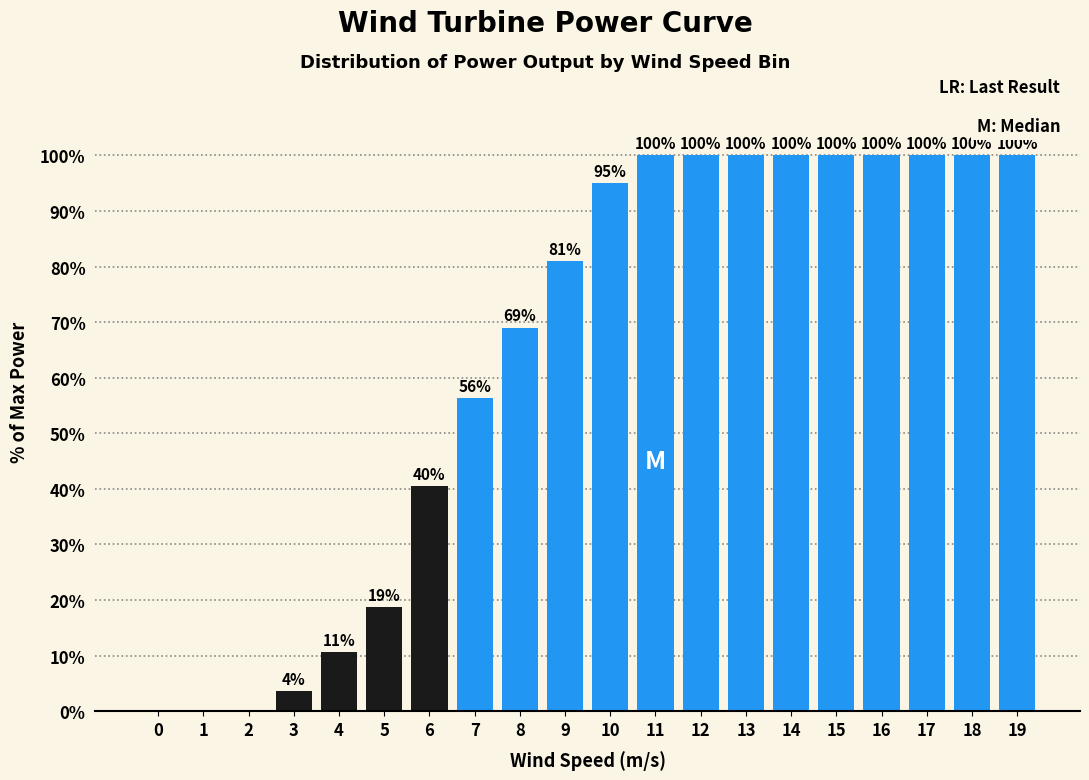

What is the sum of the values at 8 and 11?

169.0